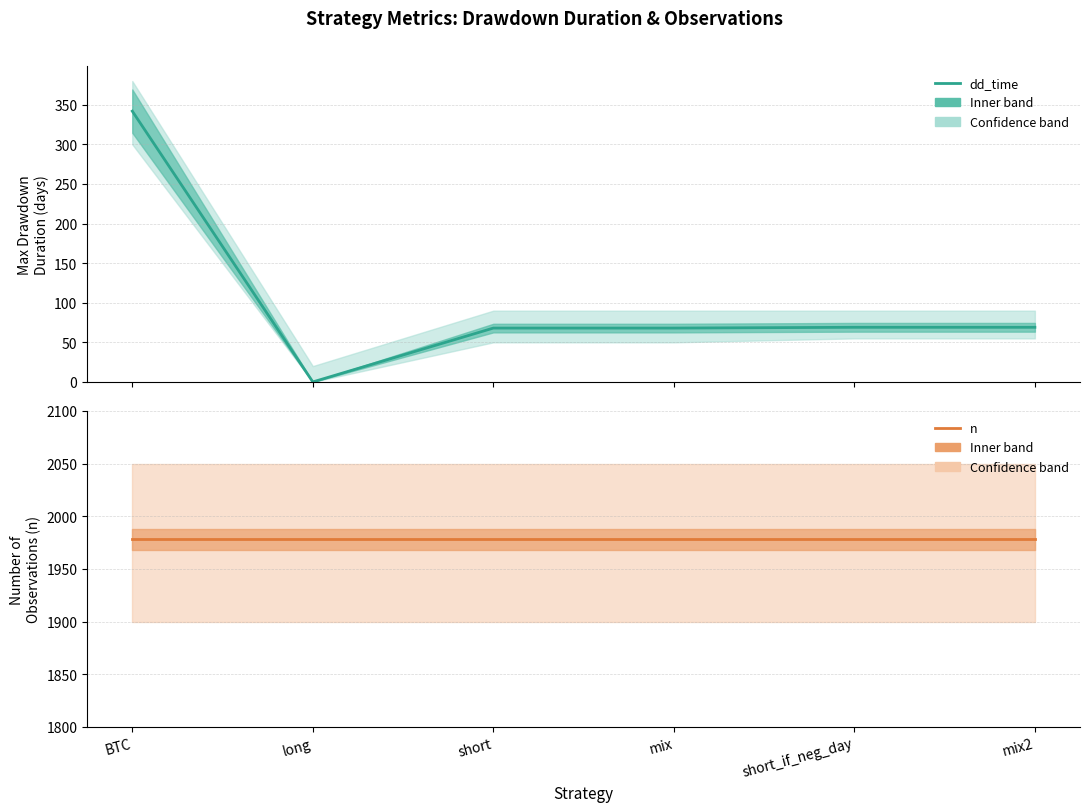

What is the total value across all series at BTC?

2320